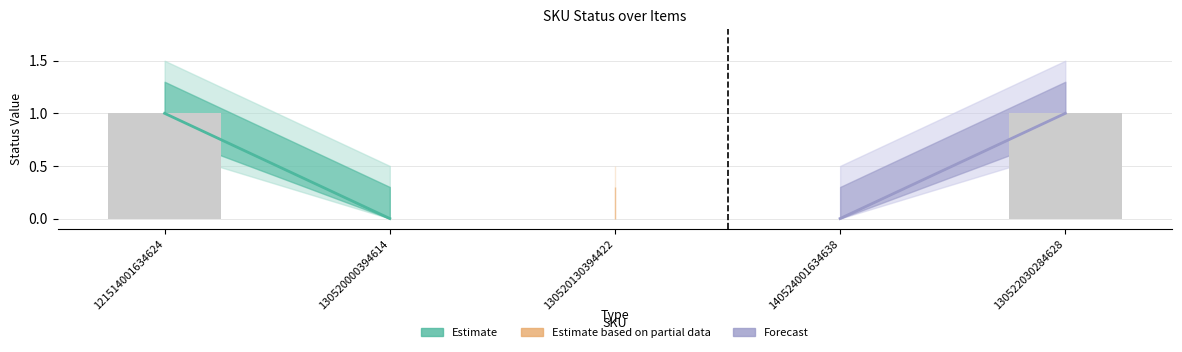

How many categories are shown in the chart?

5